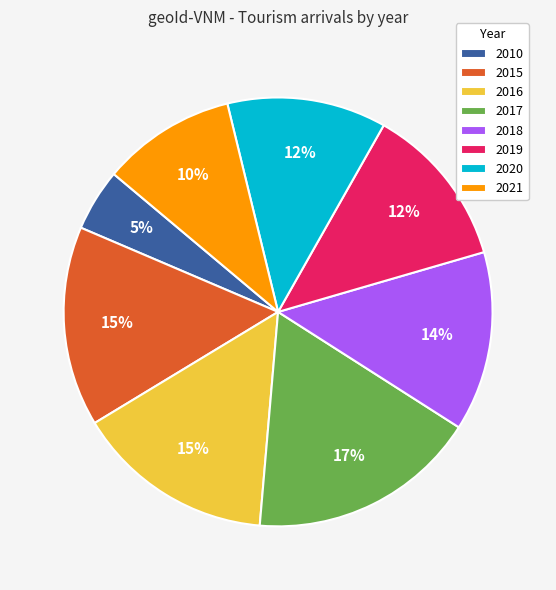

Is the sum of 2020 and 2017 greater than half?

No